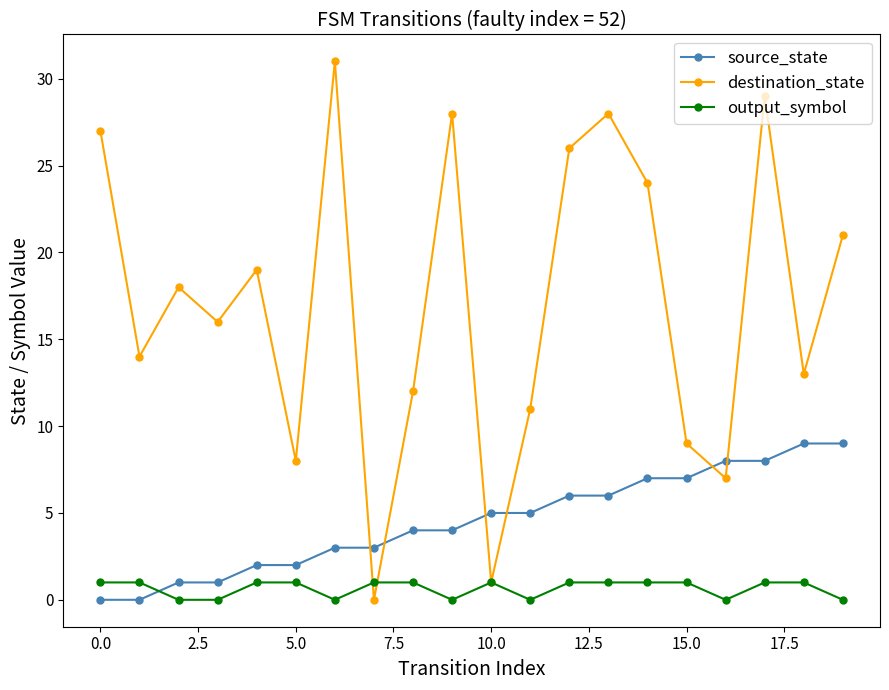

Which series has the largest total across all categories?

destination_state